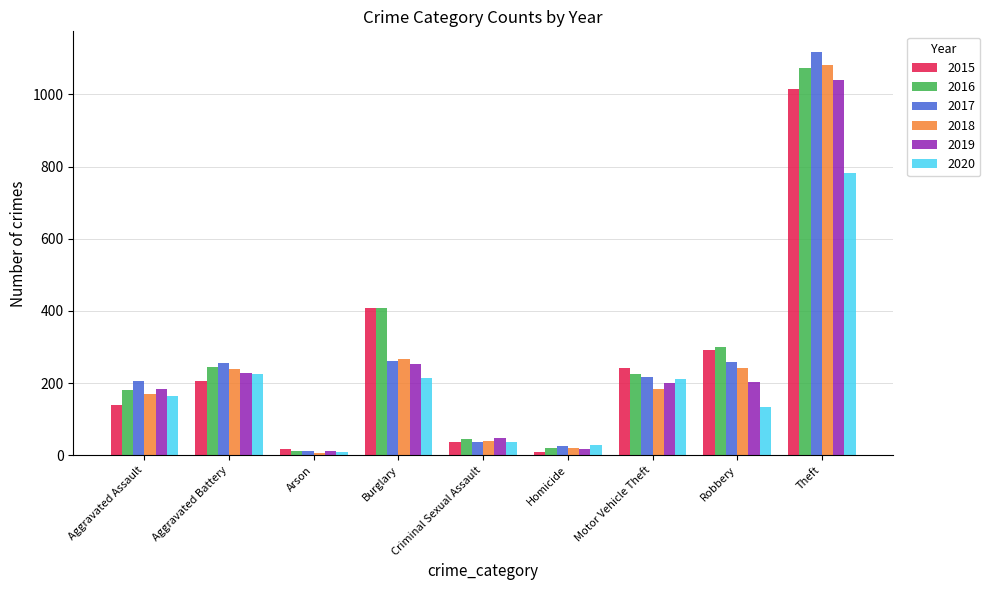

What is the difference between the maximum and minimum values in the 2019 series?

1028